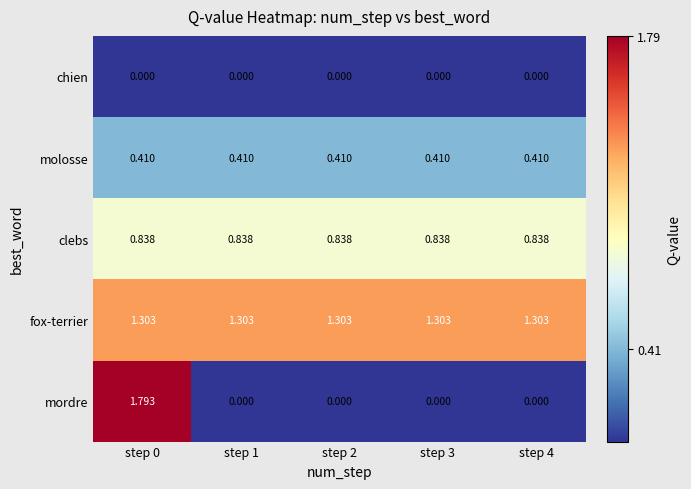

Rank the series by their maximum value, from lowest to highest.

chien, molosse, clebs, fox-terrier, mordre